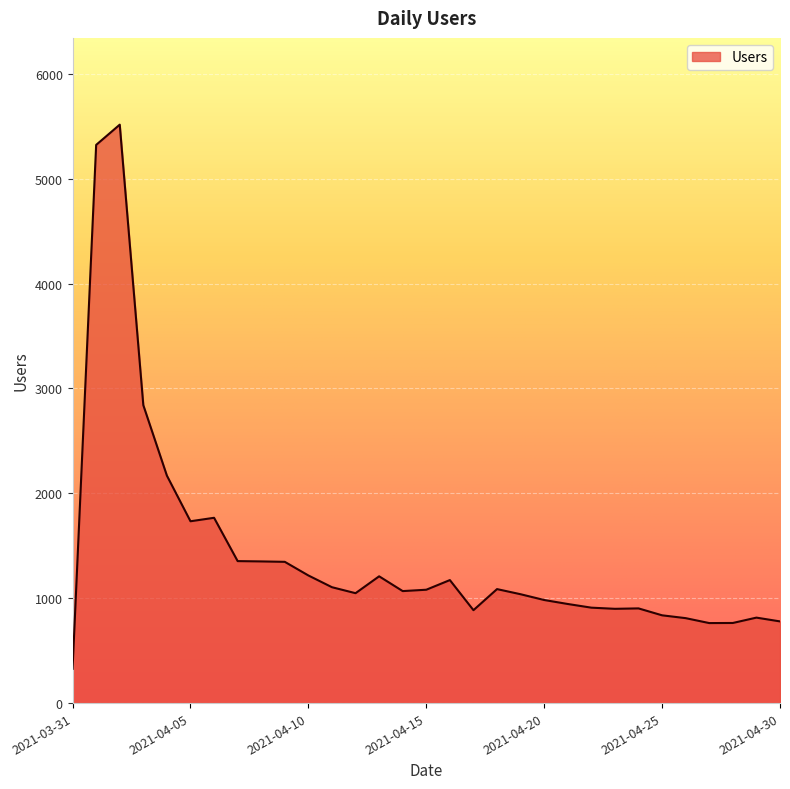

Does the chart have visible grid lines?

Yes